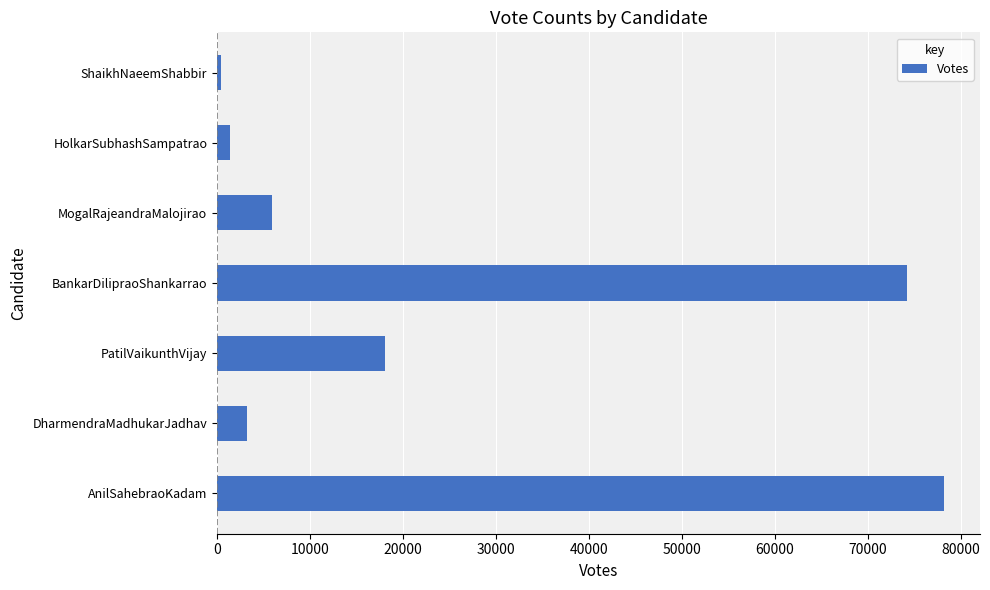

What is the difference between the second highest and minimum values?

73888